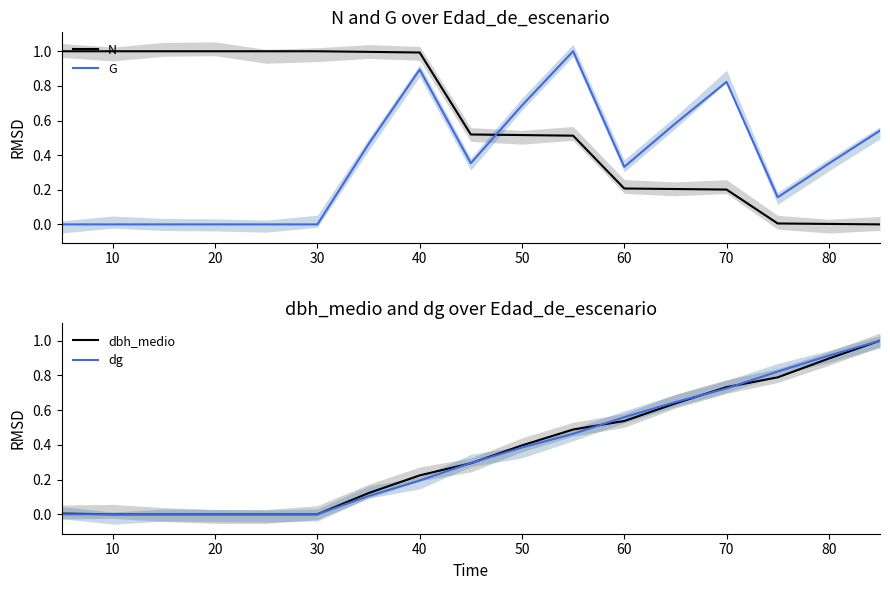

Which series ends up on top after the final intersection of N and G?

G